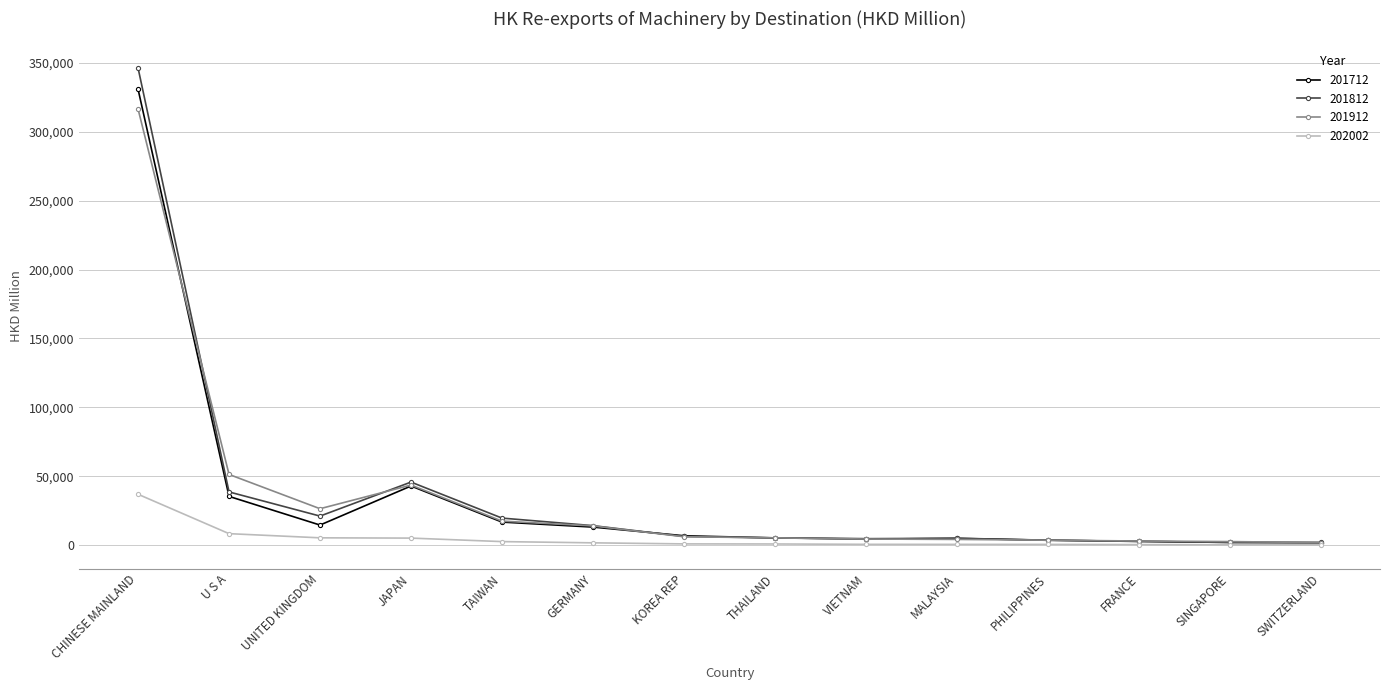

At which label does 201712 reach its peak?

CHINESE MAINLAND